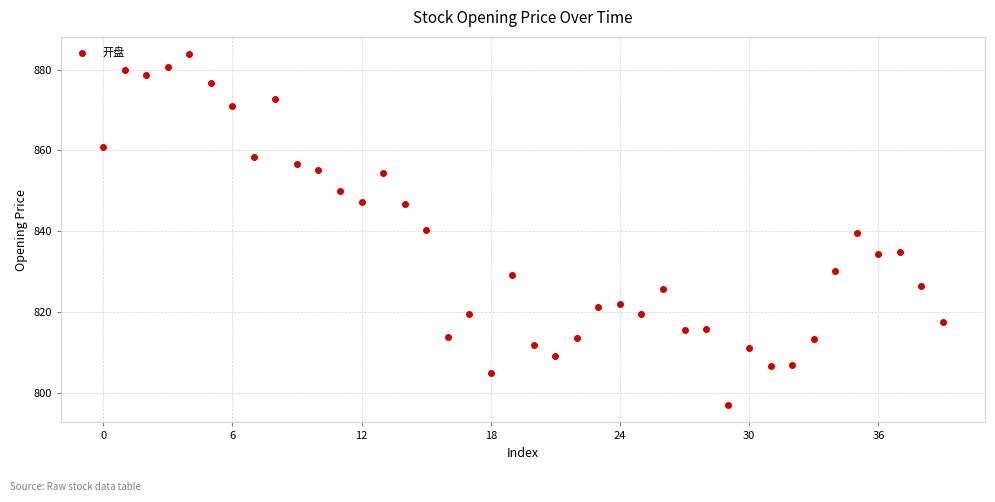

What is the range of Y values (max minus min)?

86.8